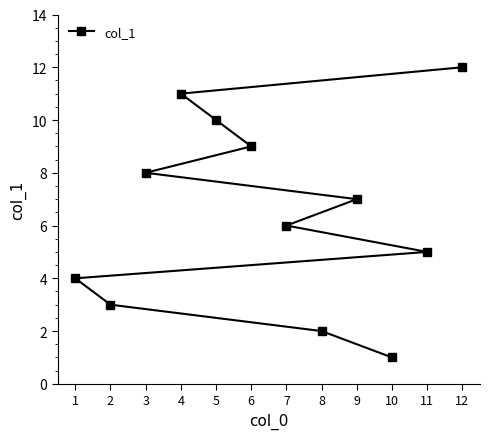

Reading right to left, transcribe all the data shown in this chart.

12=12	11=5	10=1	9=7	8=2	7=6	6=9	5=10	4=11	3=8	2=3	1=4